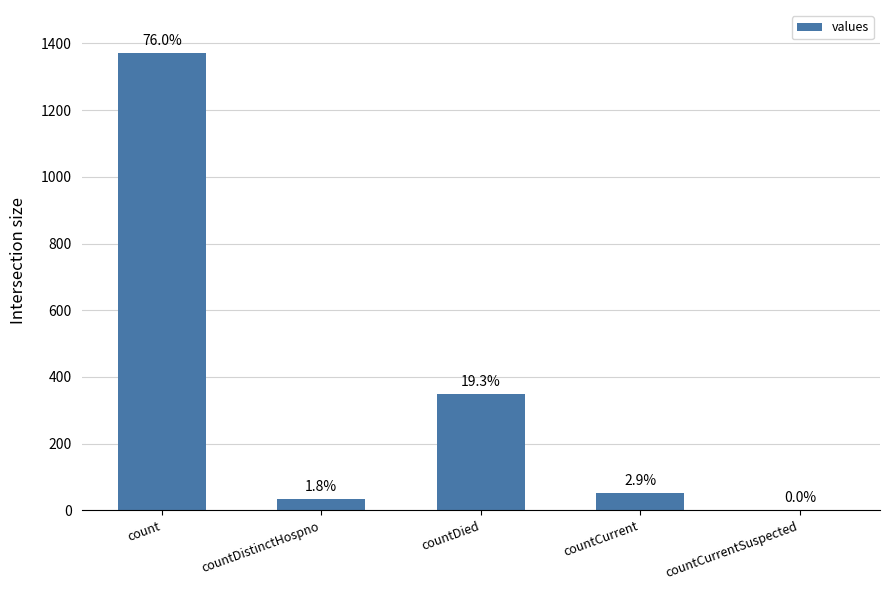

What is the sum of the values at countCurrent and countDistinctHospno?

85